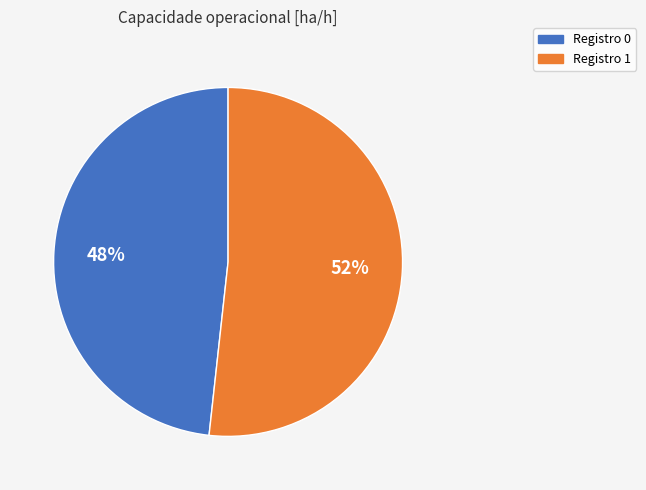

Does any single category account for the majority?

Yes